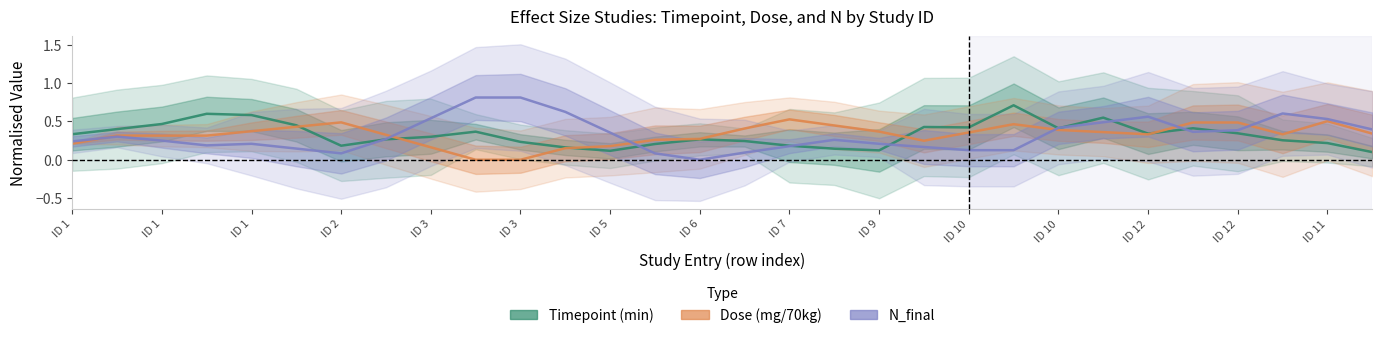

How many times do N_final and Timepoint (min) cross each other?

9